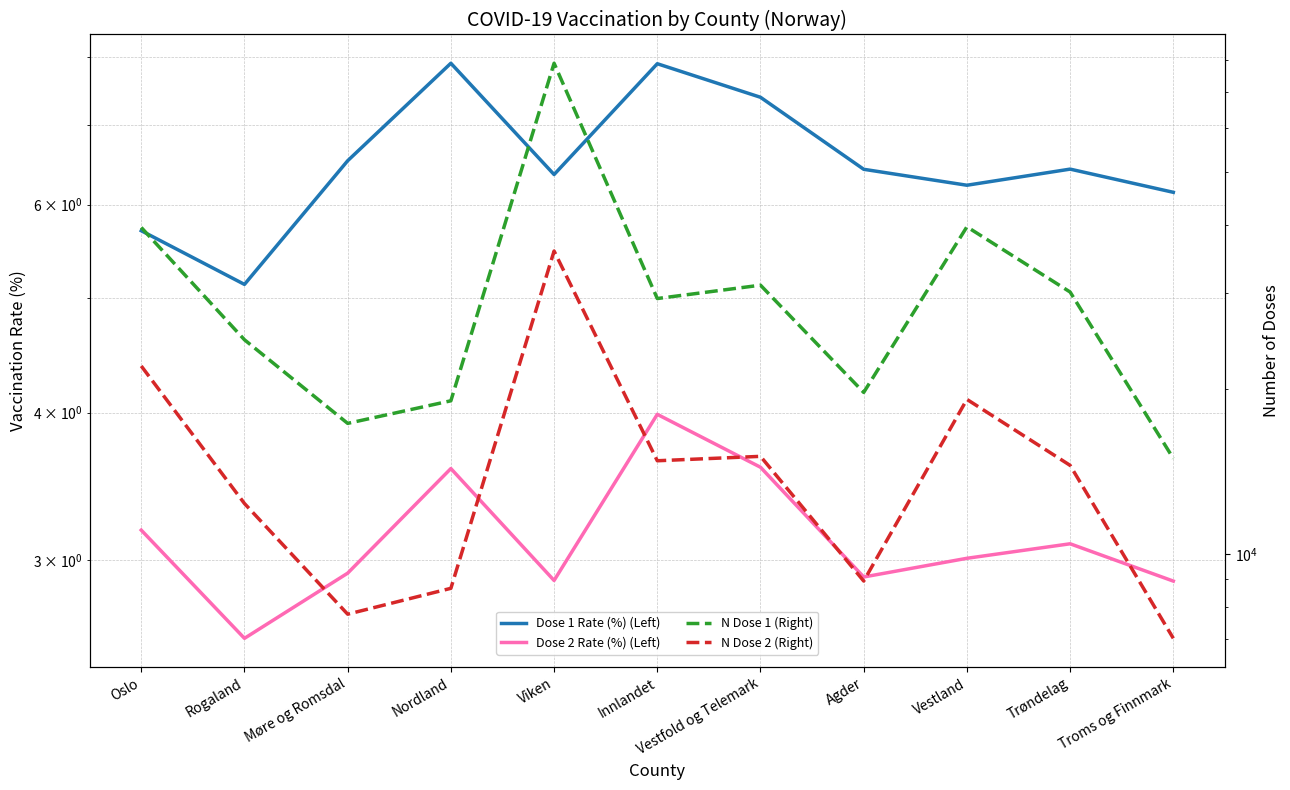

Reading left to right, extract all data points from this chart.

Dose 1 Rate (%) (Left): 5.7	5.1	6.5	7.9	6.4	7.9	7.4	6.4	6.2	6.4	6.1
Dose 2 Rate (%) (Left): 3.2	2.6	2.9	3.6	2.9	4.0	3.6	2.9	3.0	3.1	2.9
N Dose 1 (Right): 39545.0	24647.0	17333.0	19062.0	78960.0	29319.0	31014.0	19746.0	39659.0	30134.0	14952.0
N Dose 2 (Right): 22069.0	12369.0	7762.0	8655.0	35808.0	14809.0	15086.0	8924.0	19175.0	14524.0	7011.0